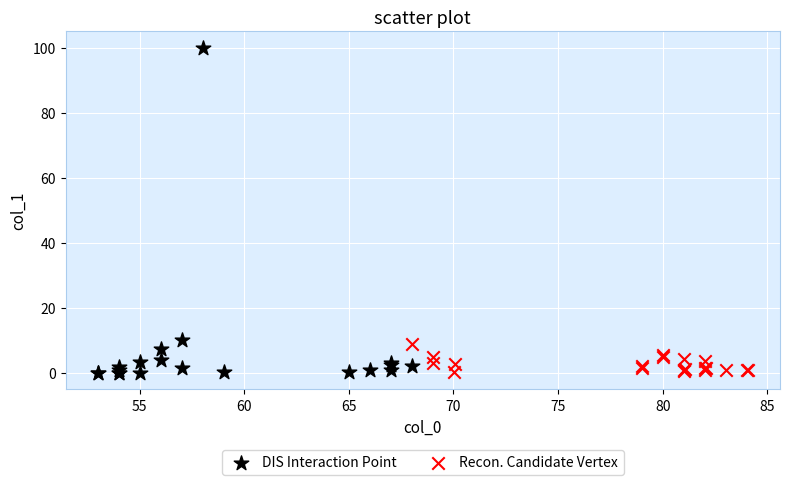

Which series has the largest Y range (max minus min)?

DIS Interaction Point